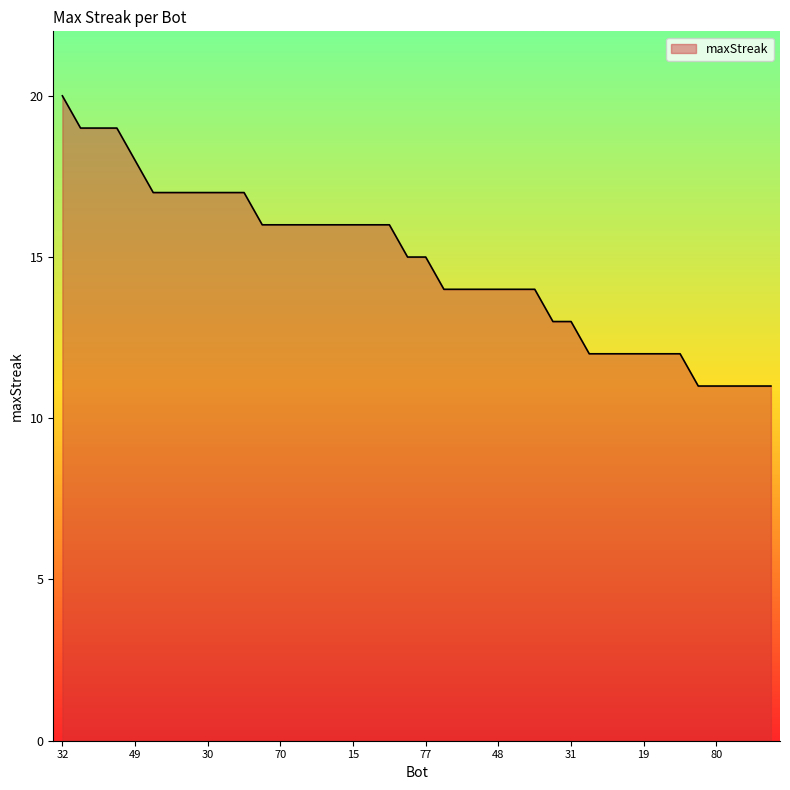

How many lines are shown in the chart?

1